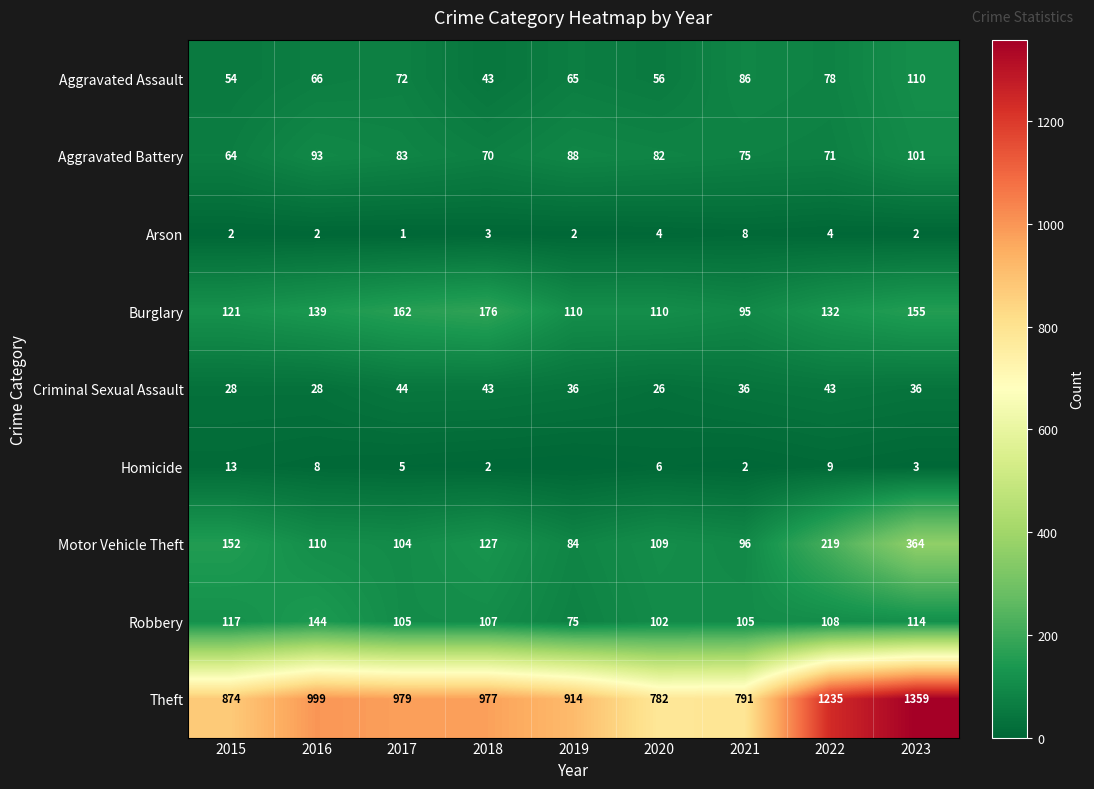

At which label is Motor Vehicle Theft closest to 224?

2022